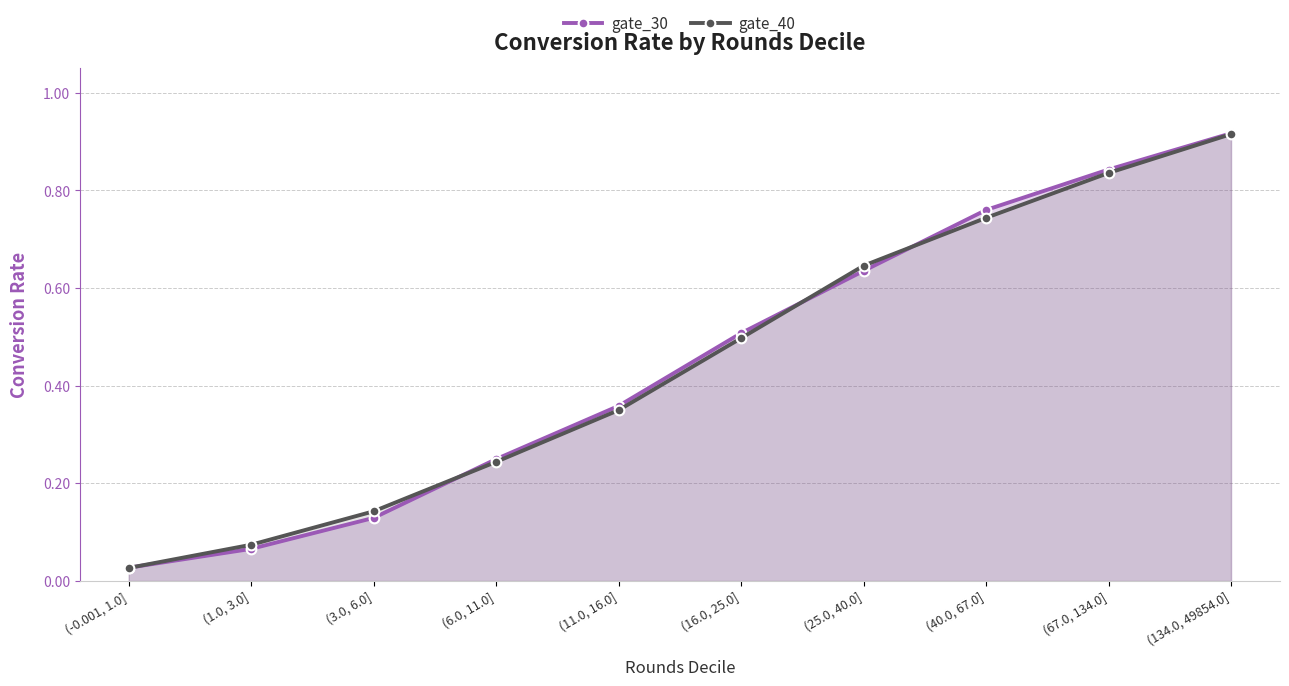

Reading left to right, transcribe all the data shown in this chart.

gate_30: (-0.001, 1.0]=0.0	(1.0, 3.0]=0.1	(3.0, 6.0]=0.1	(6.0, 11.0]=0.2	(11.0, 16.0]=0.4	(16.0, 25.0]=0.5	(25.0, 40.0]=0.6	(40.0, 67.0]=0.8	(67.0, 134.0]=0.8	(134.0, 49854.0]=0.9
gate_40: (-0.001, 1.0]=0.0	(1.0, 3.0]=0.1	(3.0, 6.0]=0.1	(6.0, 11.0]=0.2	(11.0, 16.0]=0.4	(16.0, 25.0]=0.5	(25.0, 40.0]=0.6	(40.0, 67.0]=0.7	(67.0, 134.0]=0.8	(134.0, 49854.0]=0.9